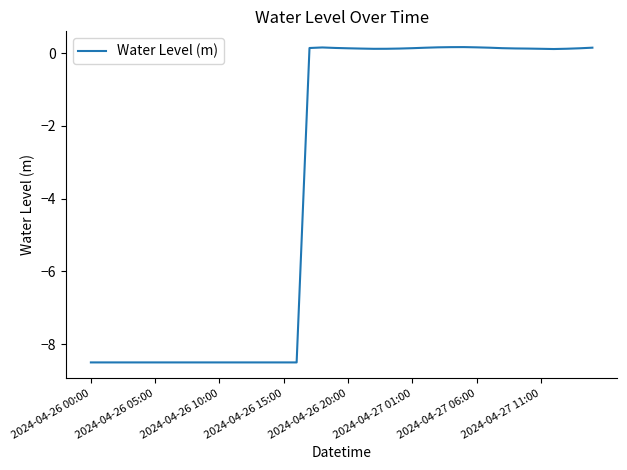

Does the chart display data point markers on the line(s)?

No